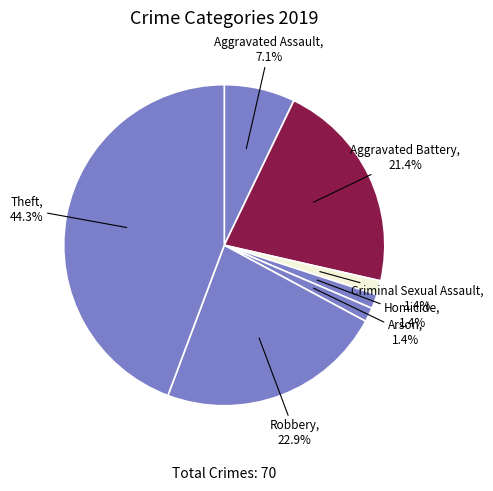

How many slices are in this pie chart?

7